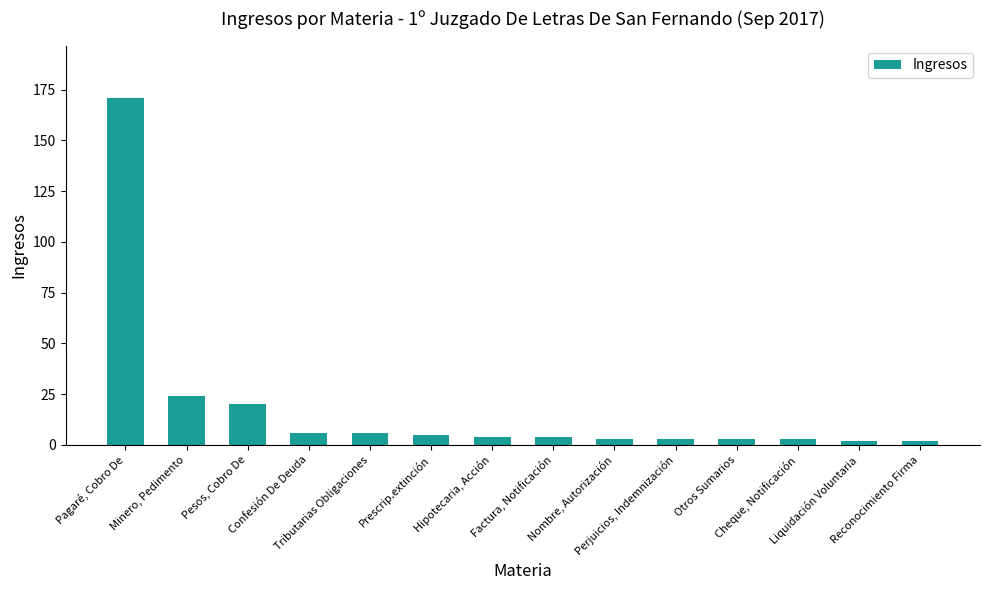

What is the change in value from Pesos, Cobro De to Reconocimiento Firma?

-18